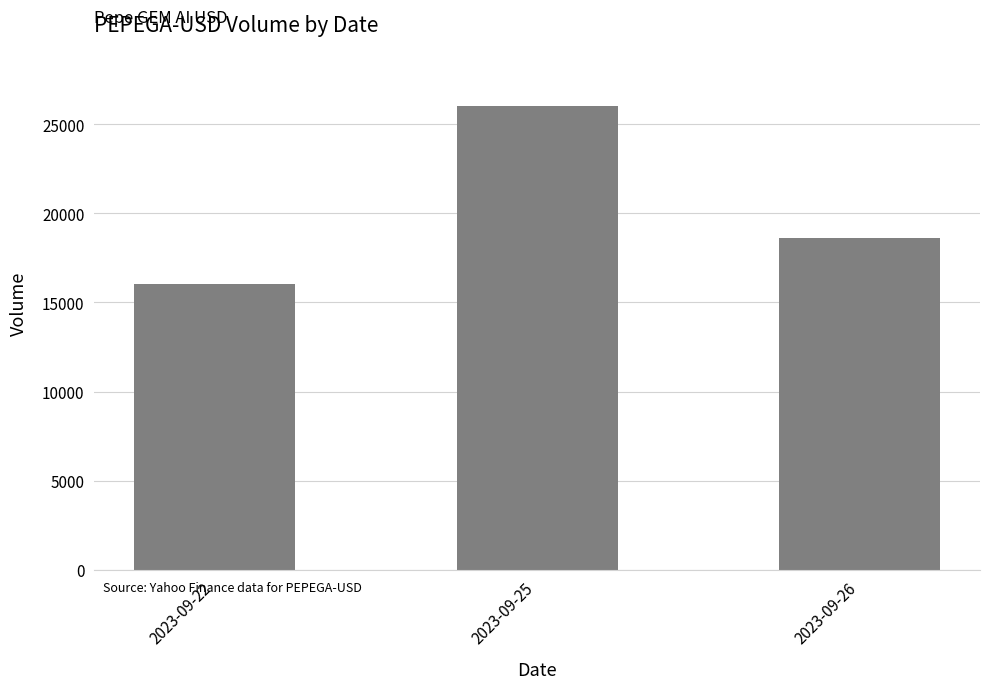

Which category has the highest value across all series?

2023-09-25